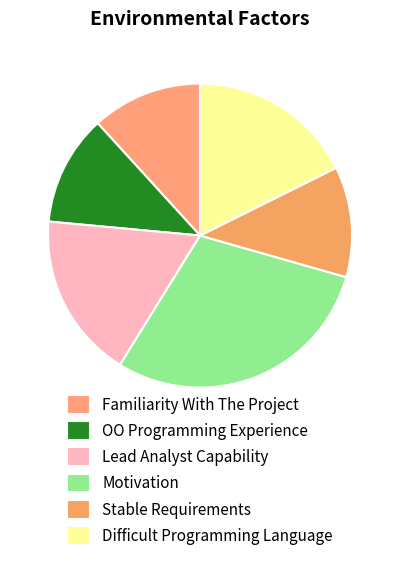

What percentage is NOT represented by OO Programming Experience?

88.2%